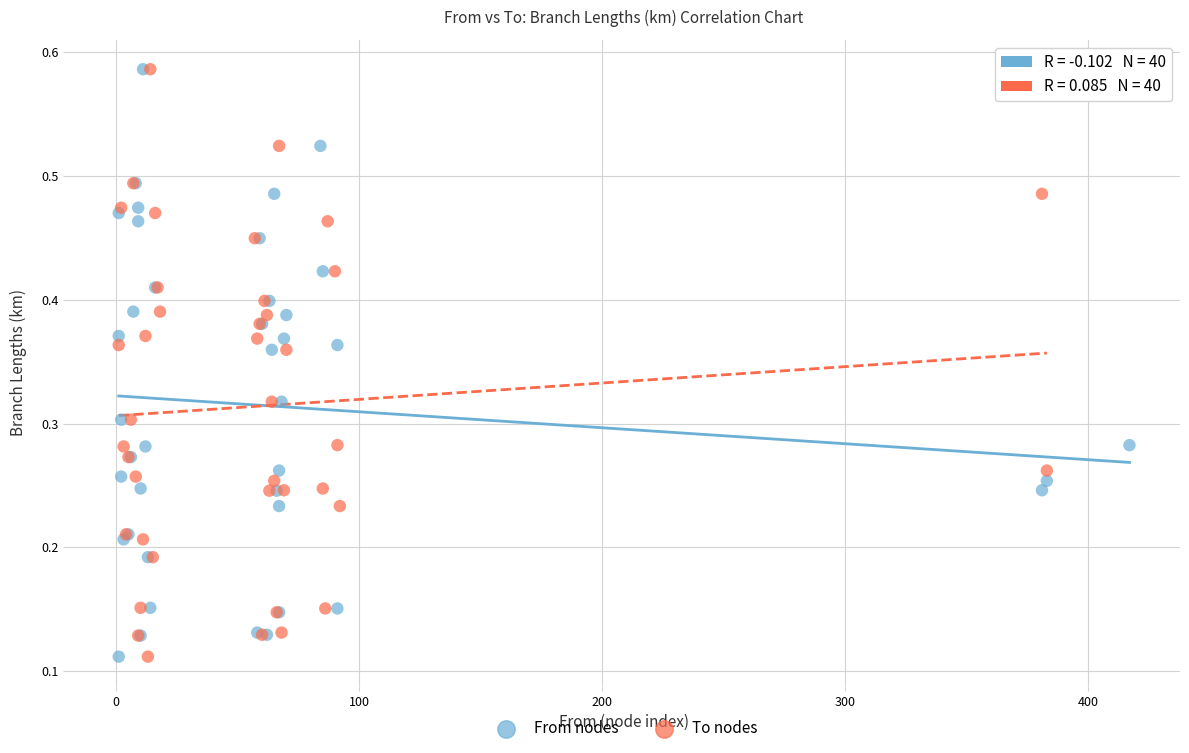

What are all the series names shown in the legend?

From nodes, To nodes